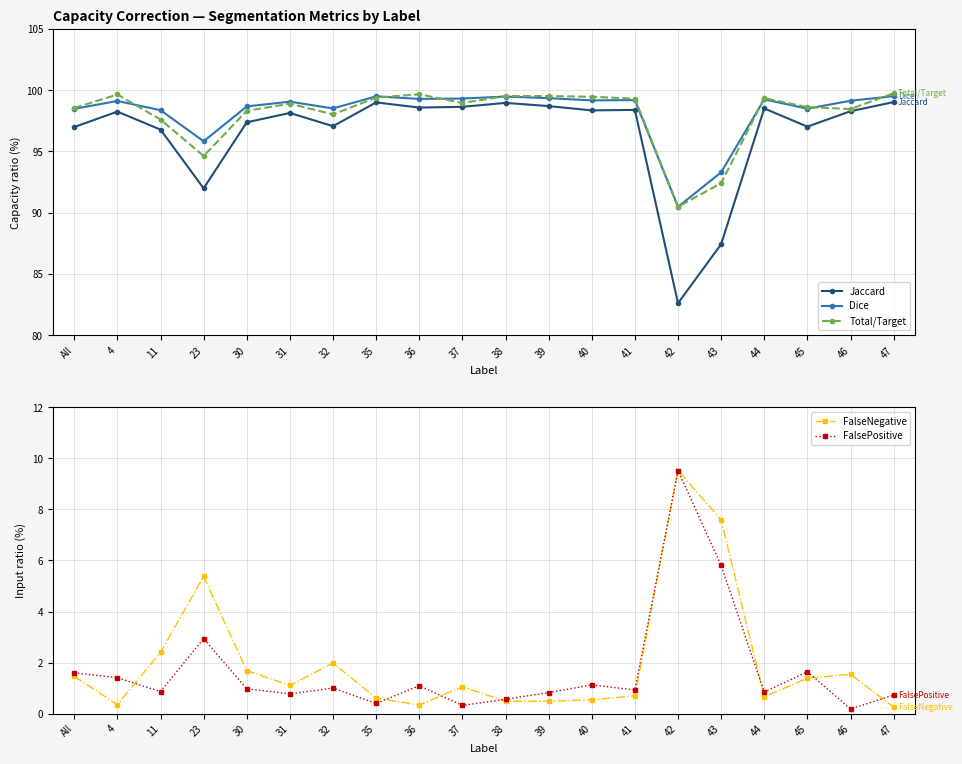

Is the value of FalseNegative at 4 greater than the value of Dice at 42?

No